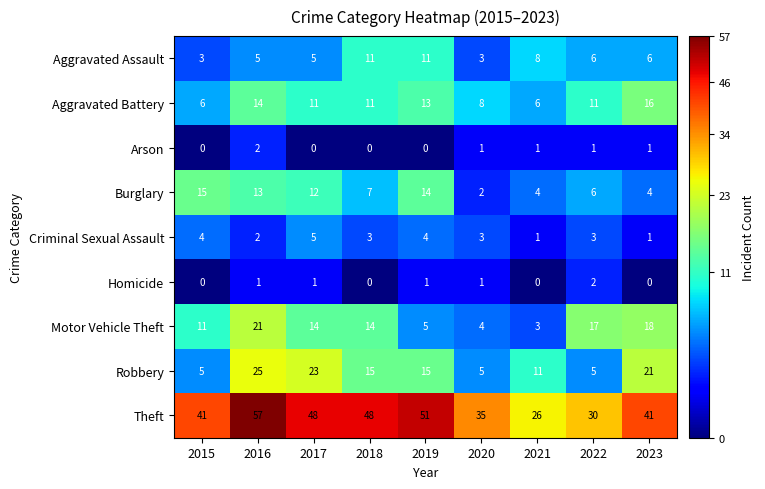

What is the difference between the second highest and minimum values in the Theft series?

25